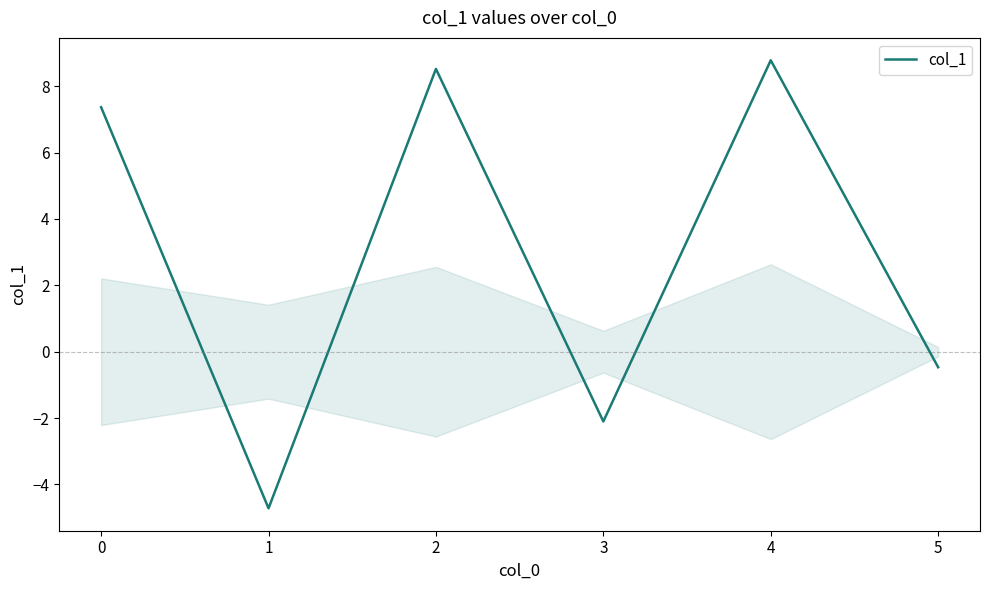

True or false: the data shows -2.5 at 1.

False